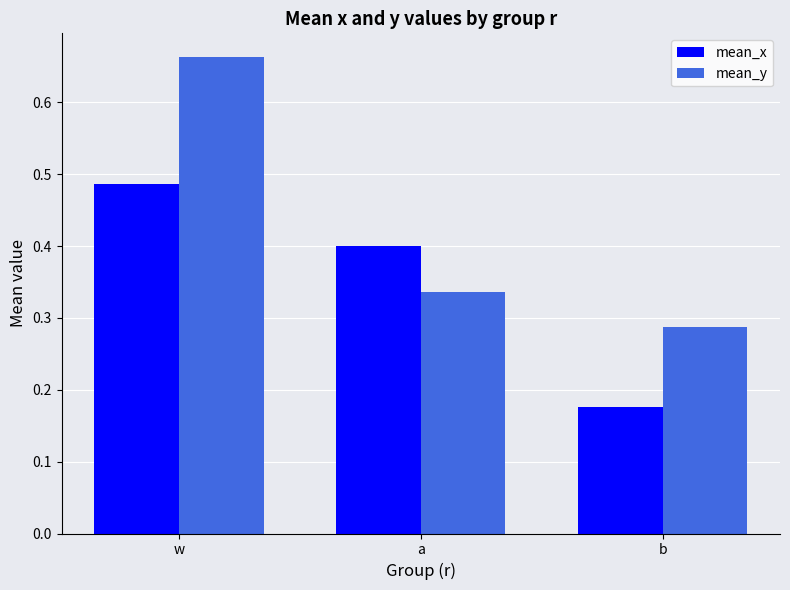

Count the number of categories in the chart.

3